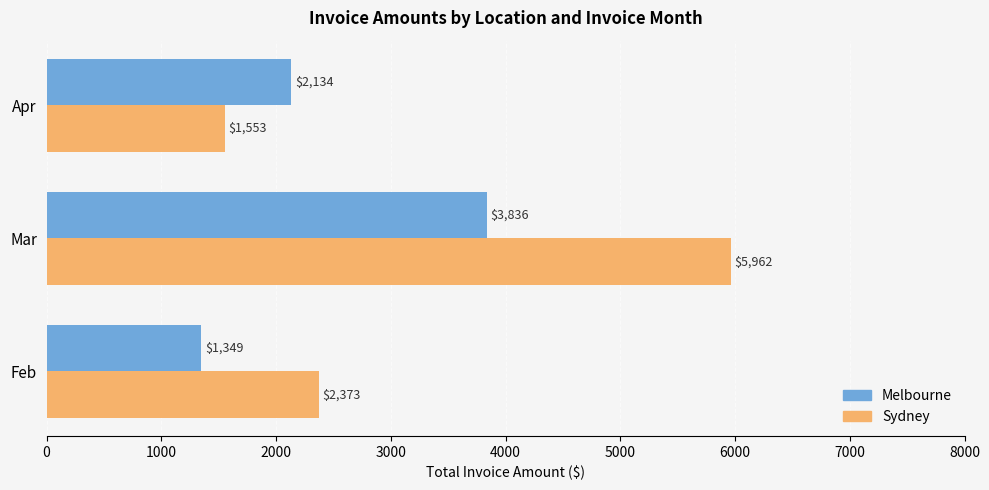

At which category is the sum across all series the highest?

Mar